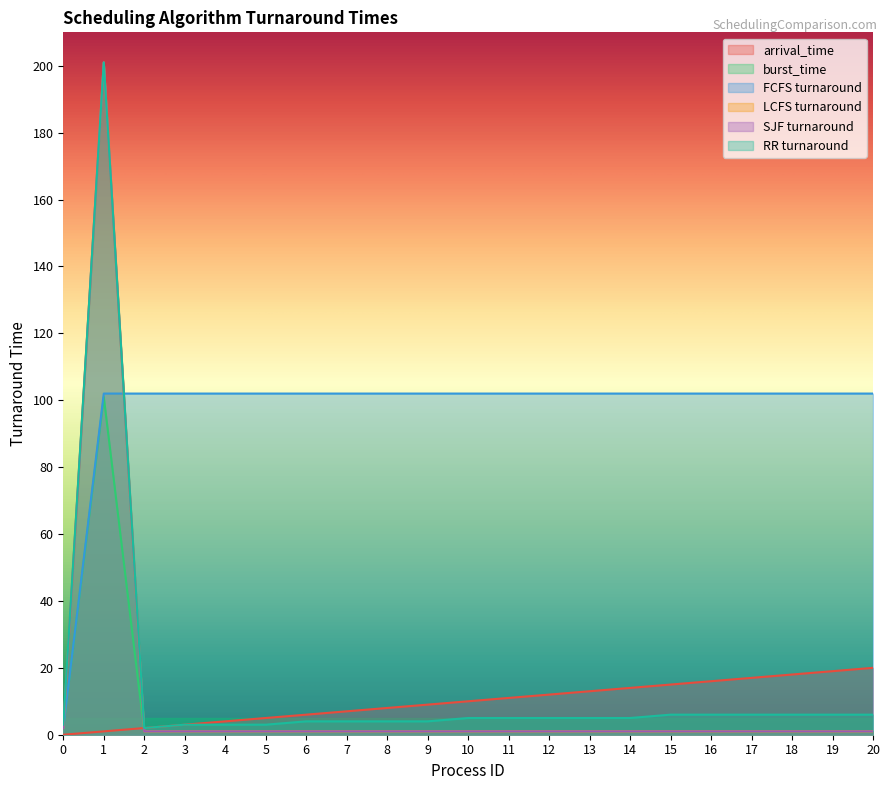

How many data points does each series have?

21